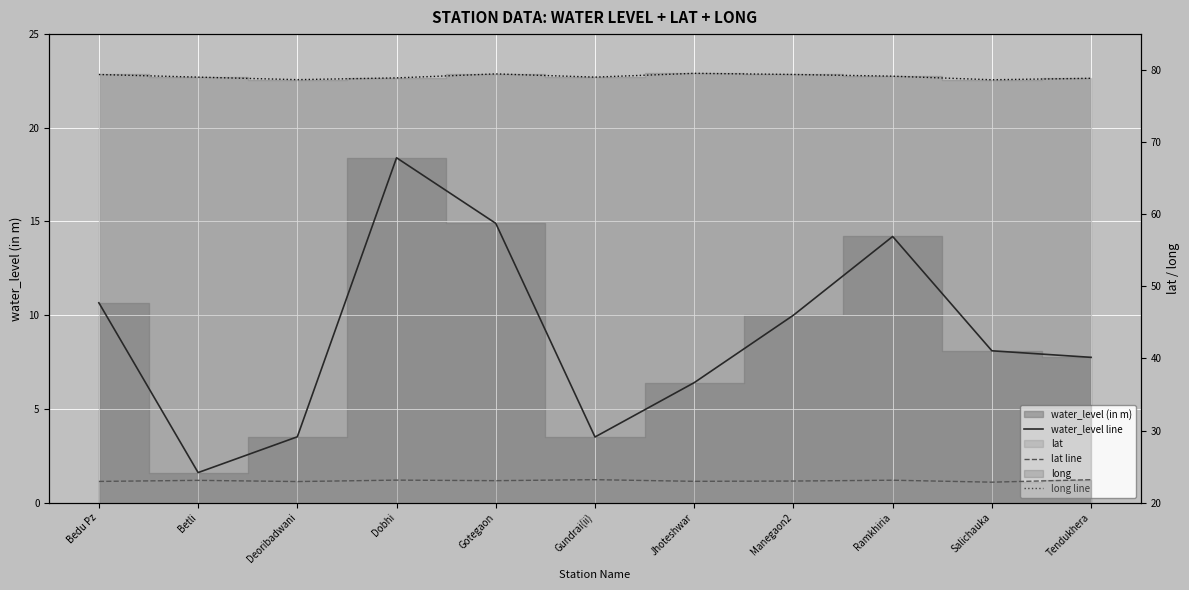

Rank the categories by long line value from highest to lowest.

Jhoteshwar, Gotegaon, Manegaon2, Bedu Pz, Ramkhiria, Gundrai(ii), Betli, Dobhi, Tendukhera, Deoribadwani, Salichauka